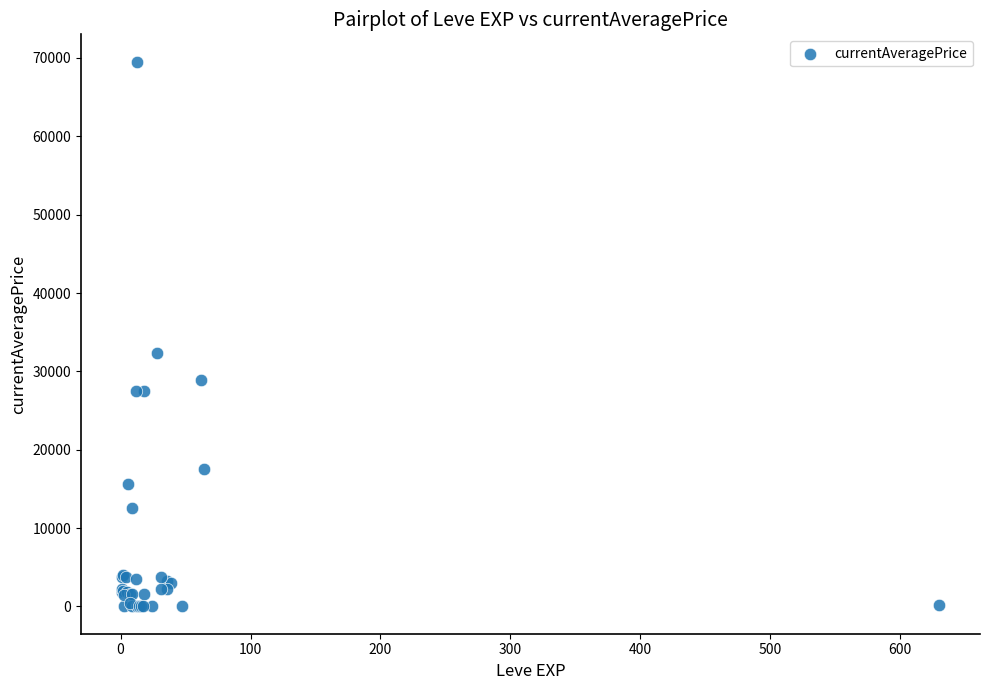

What Y value in the scatter plot is closest to 34769?

32408